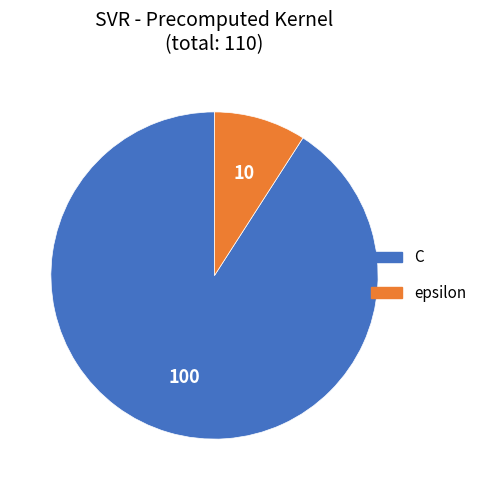

How many slices are in this pie chart?

2